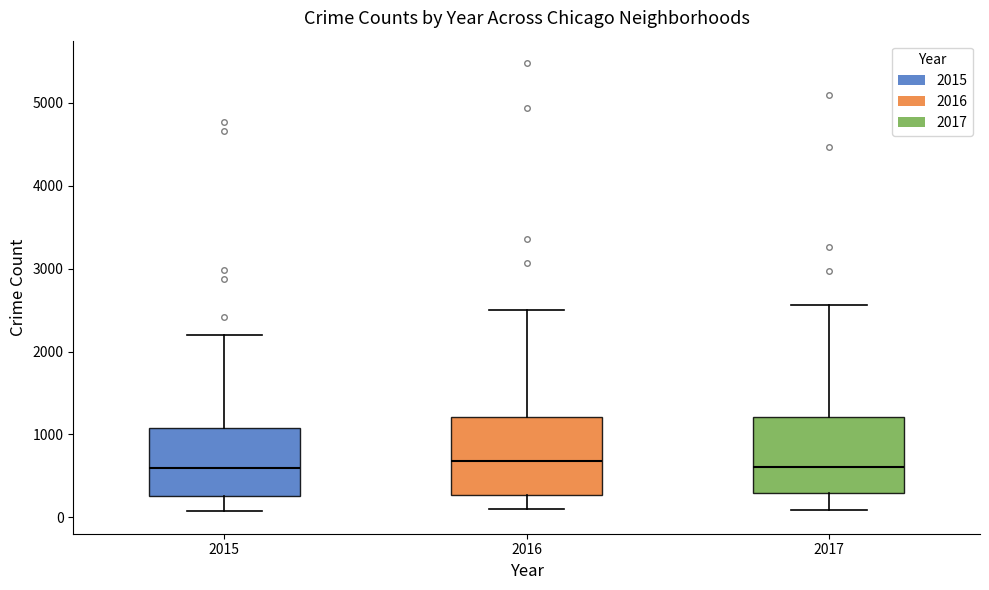

Reading left to right, transcribe this box plot: for each box, give where its median line is, the range the box spans, and where its two whiskers end, as read against the y-axis. The values are not printed on the chart, so give them approximately, as read against the axis.

2015: median 600, box 300 to 1100, whiskers 100 to 2200
2016: median 700, box 300 to 1200, whiskers 100 to 2500
2017: median 600, box 300 to 1200, whiskers 100 to 2600